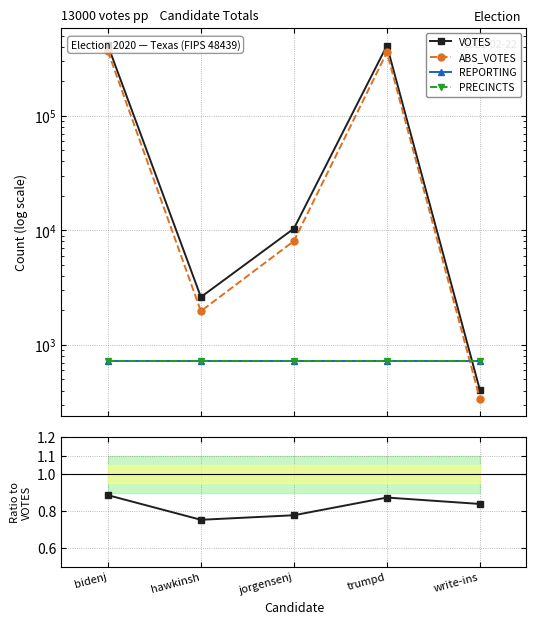

Between trumpd and write-ins, which series saw the biggest shift?

VOTES